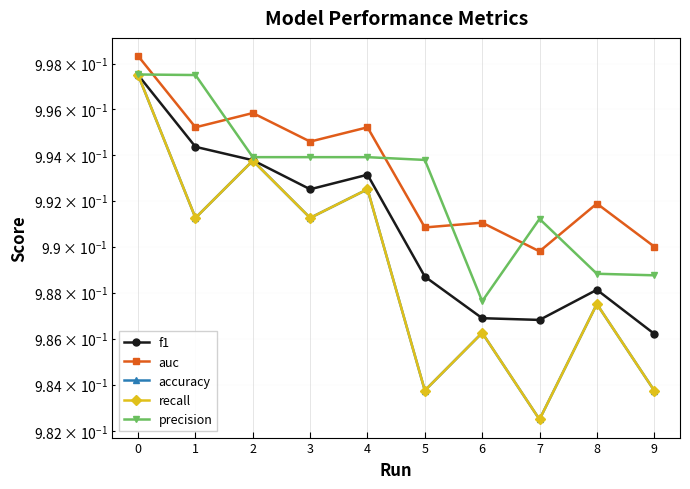

What is the sum of the f1 values at 8 and 3?

2.0